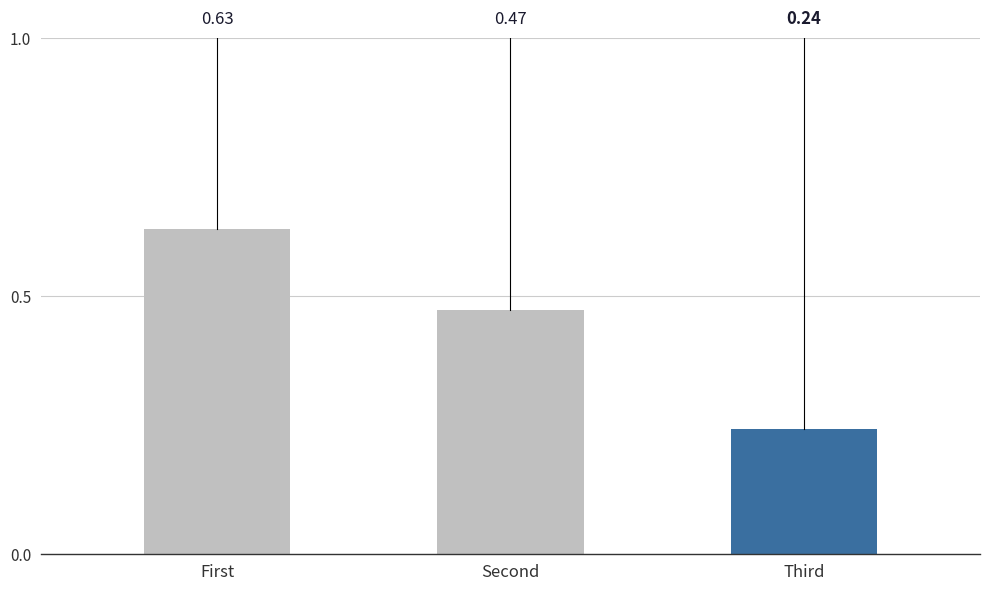

Which has a higher value, Third or First?

First